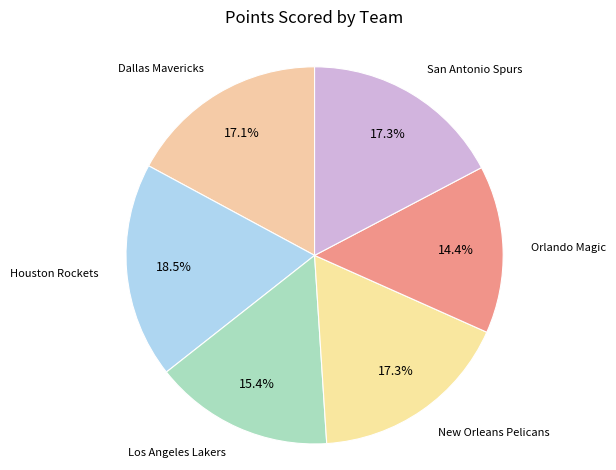

How many slices are in this pie chart?

6